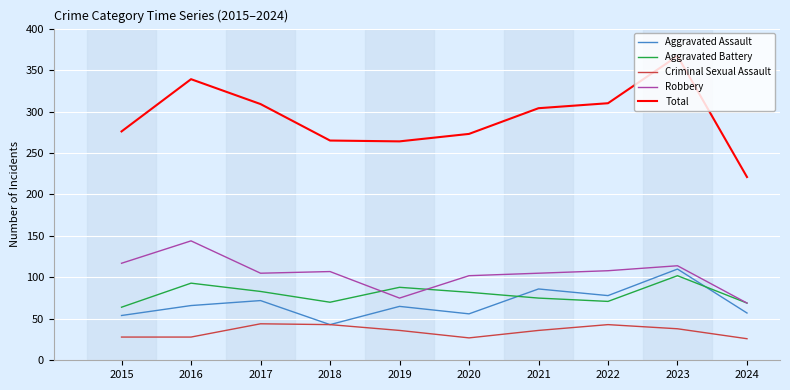

How many lines are shown in the chart?

5